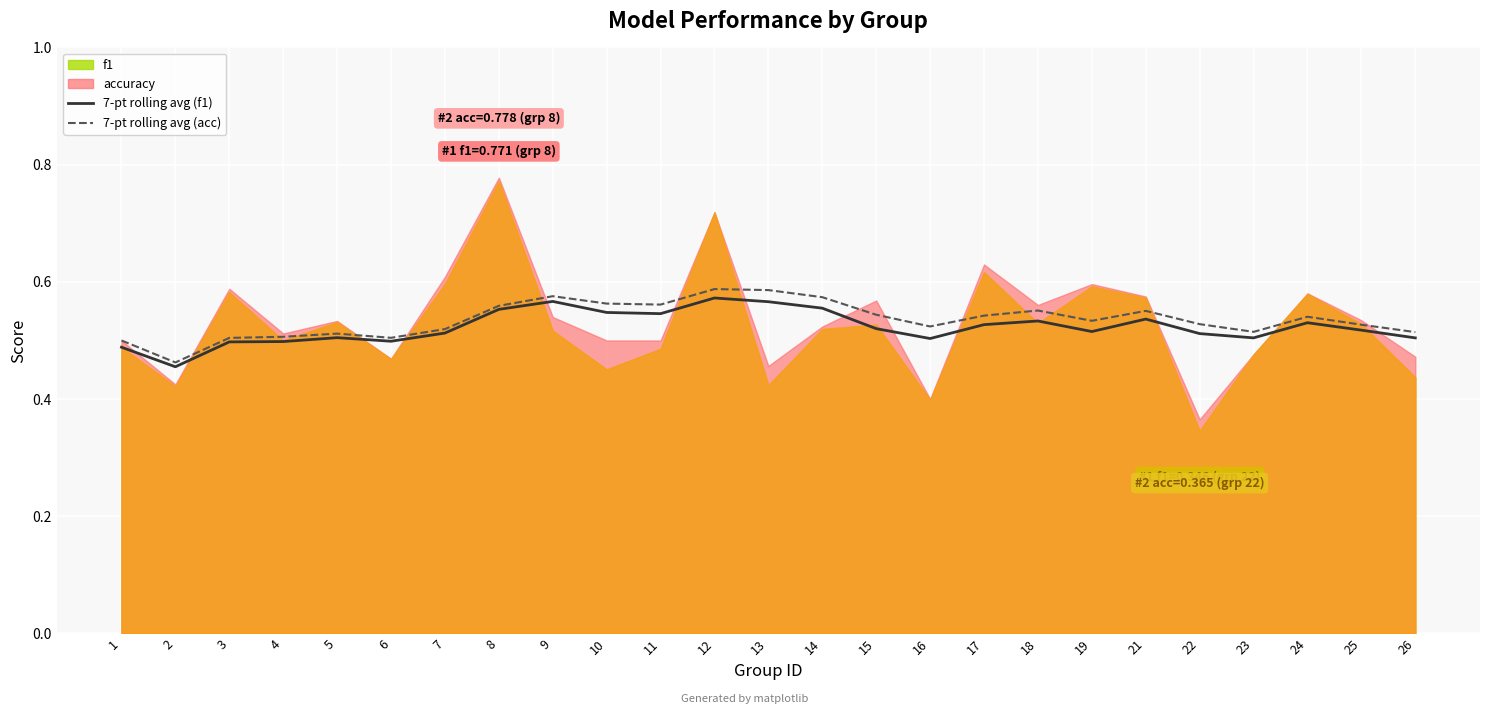

True or false: 7-pt rolling avg (acc) has a value of 0.3 at 24.

False